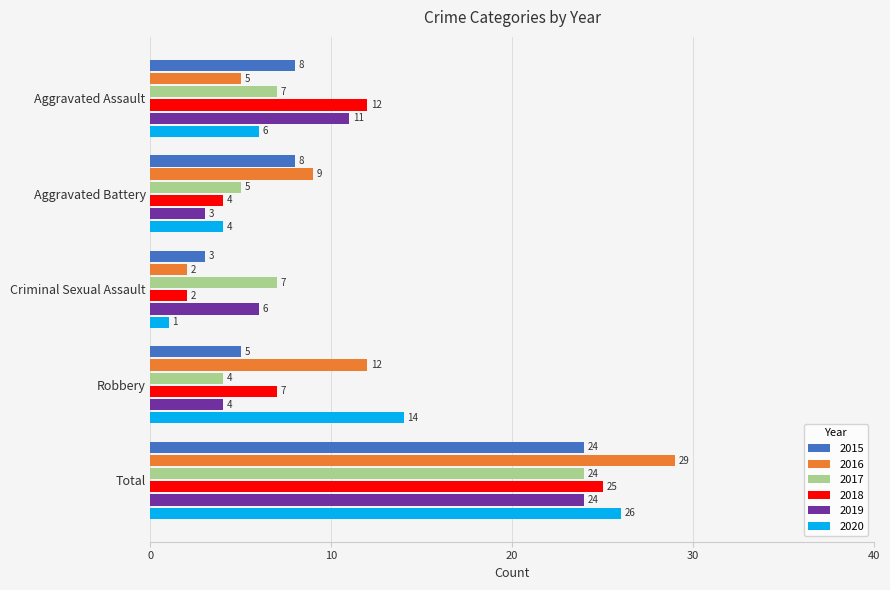

How many distinct data groups are displayed?

6